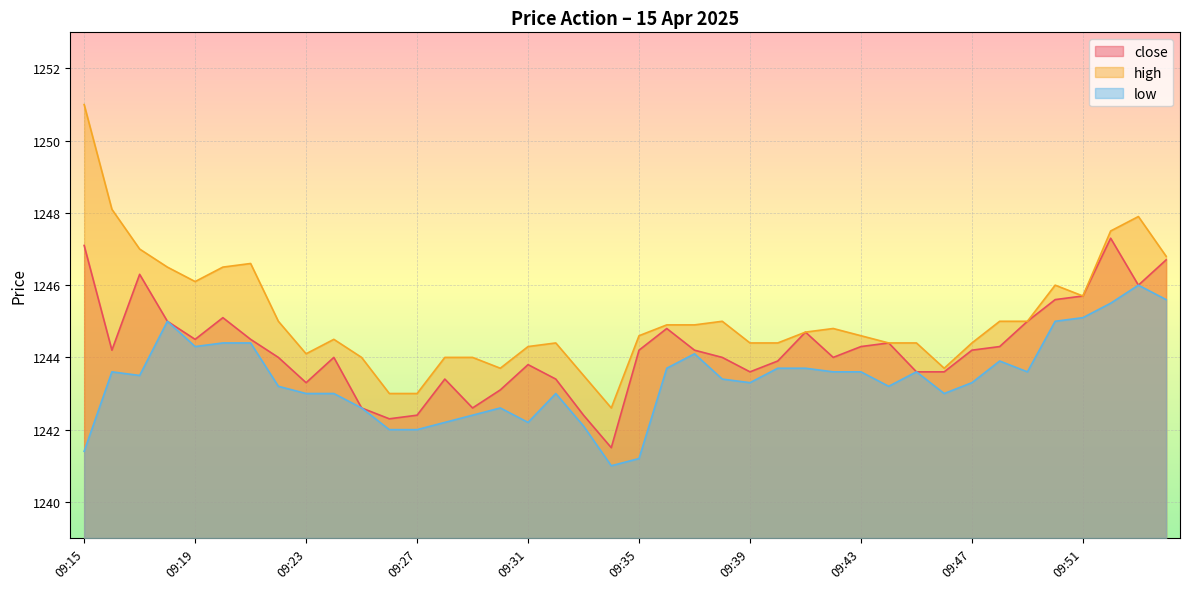

Which series changed the most between 09:21 and 09:27?

high